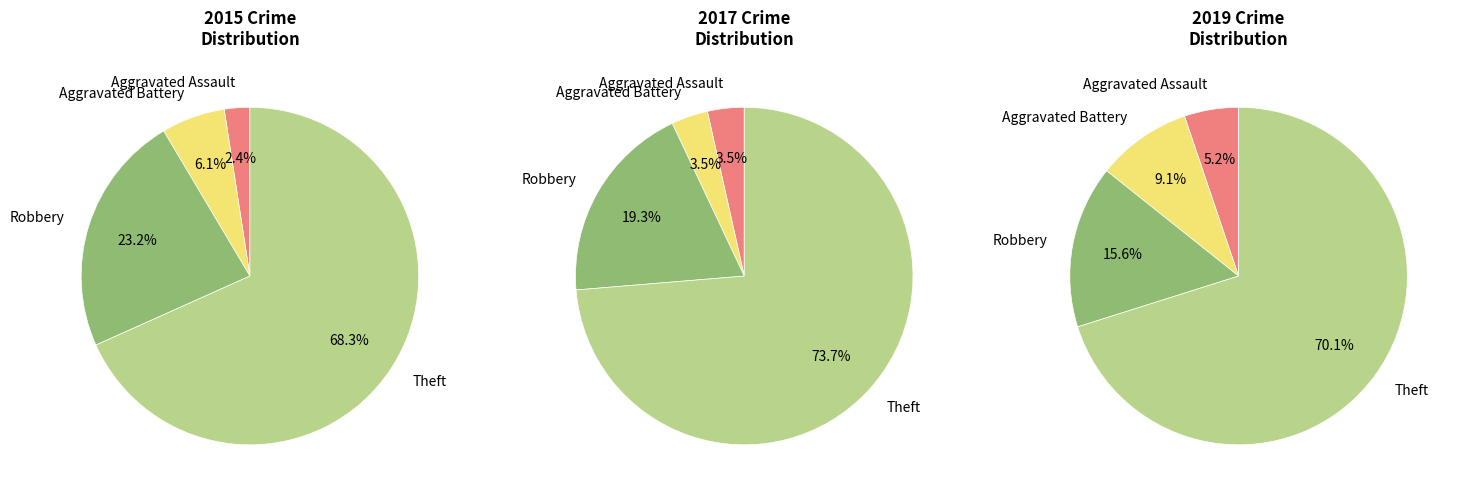

Count the number of slices in the pie.

4